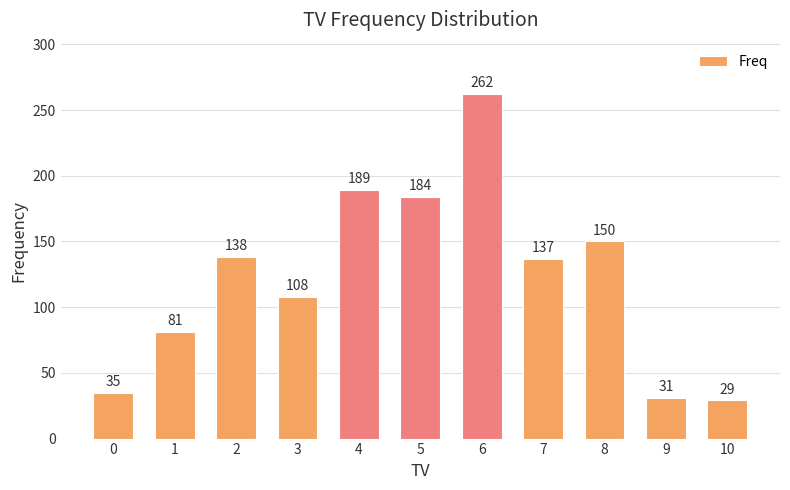

Which category has the highest value across all series?

6